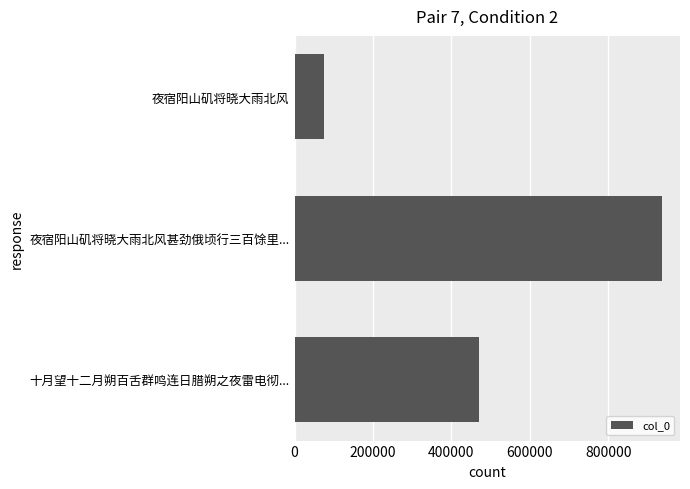

Rank the categories by value from highest to lowest.

夜宿阳山矶将晓大雨北风甚劲俄顷行三百馀里..., 十月望十二月朔百舌群鸣连日腊朔之夜雷电彻..., 夜宿阳山矶将晓大雨北风